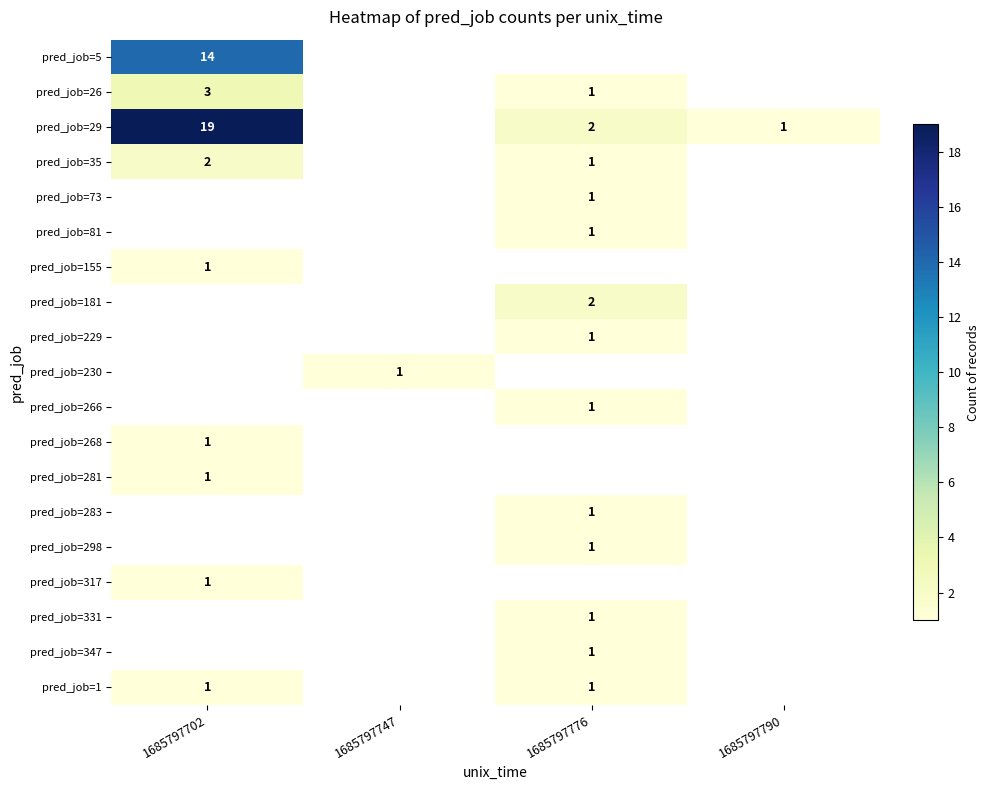

True or false: pred_job=81 has a value of 1 at 1685797776.

True